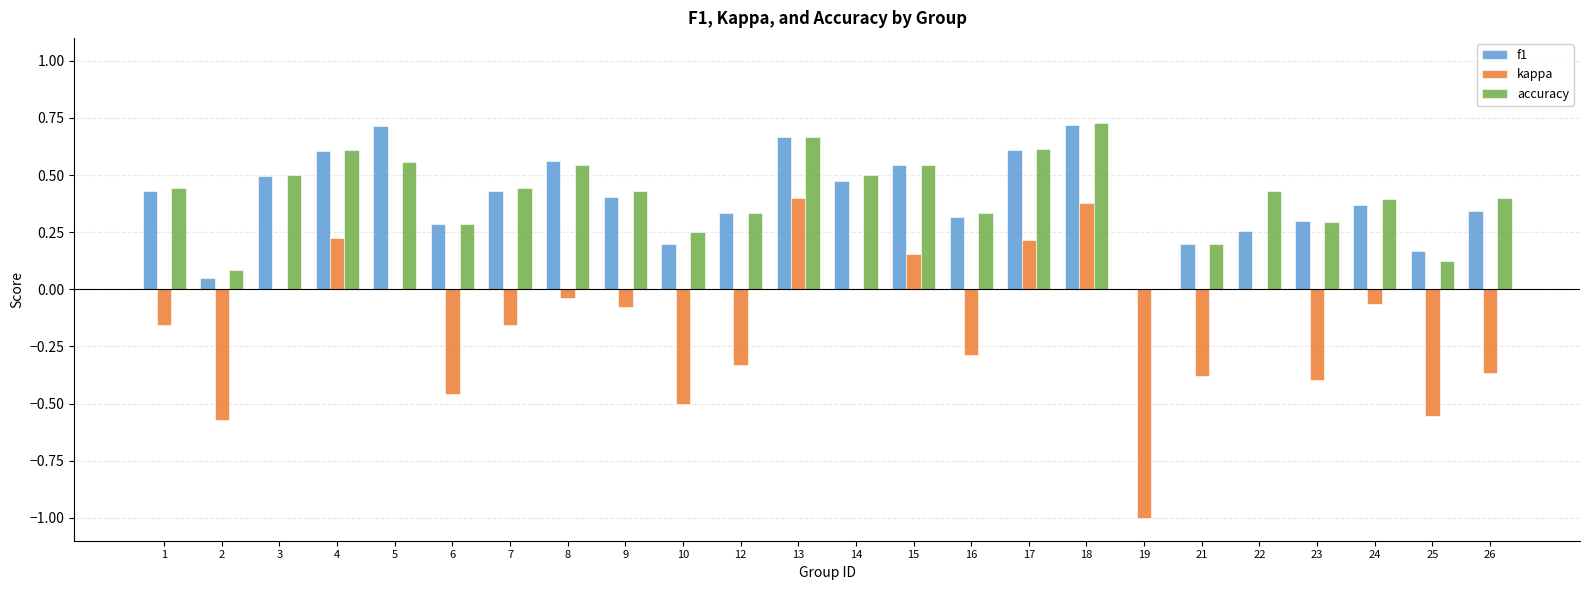

What are all the series names shown in the legend?

f1, kappa, accuracy